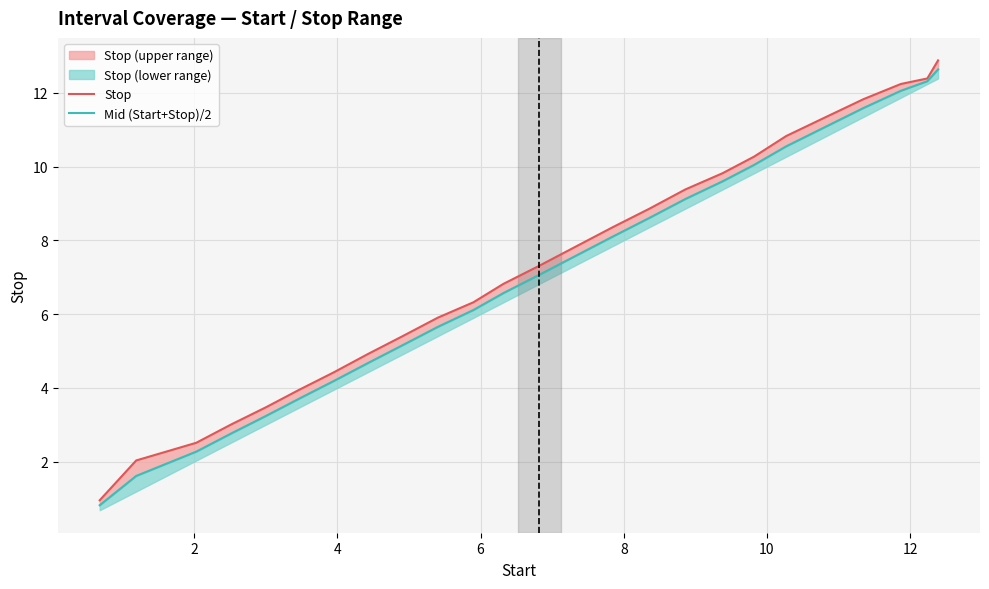

True or false: Mid (Start+Stop)/2 and Stop cross at least once.

False